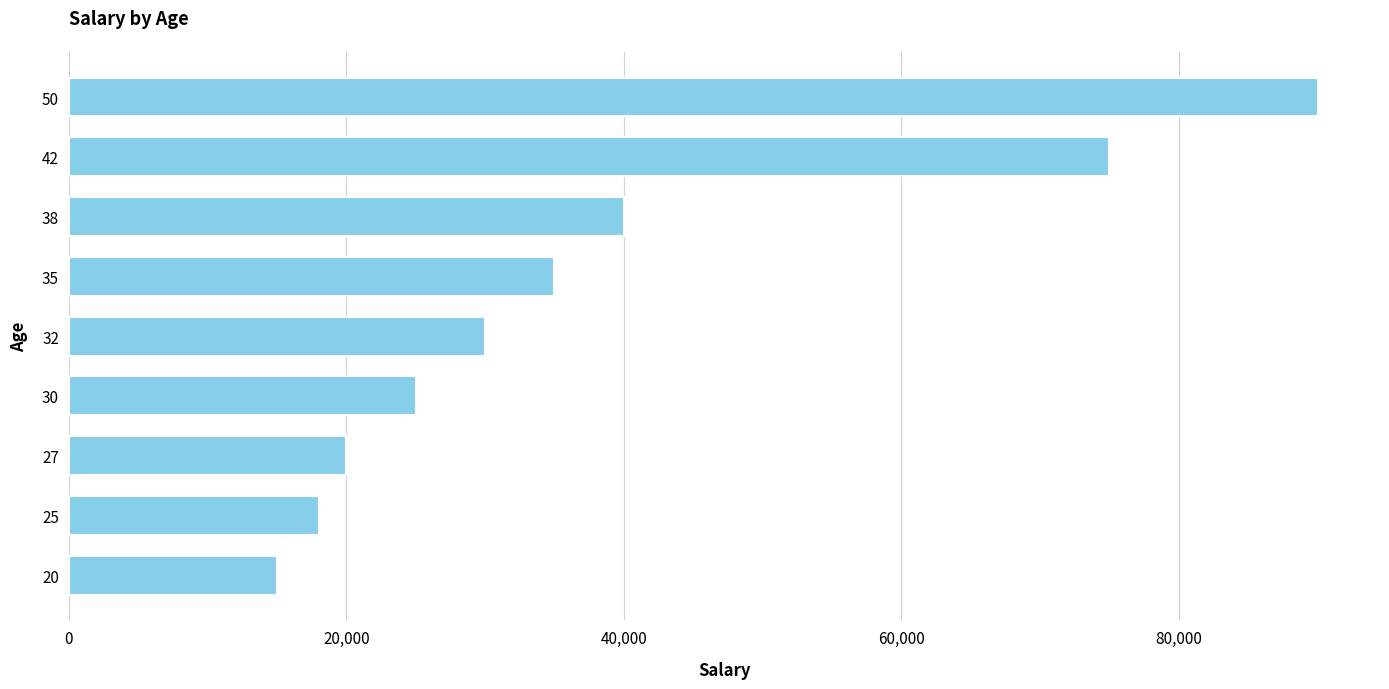

Reading bottom to top, extract all data points from this chart.

15000	18000	20000	25000	30000	35000	40000	75000	90000